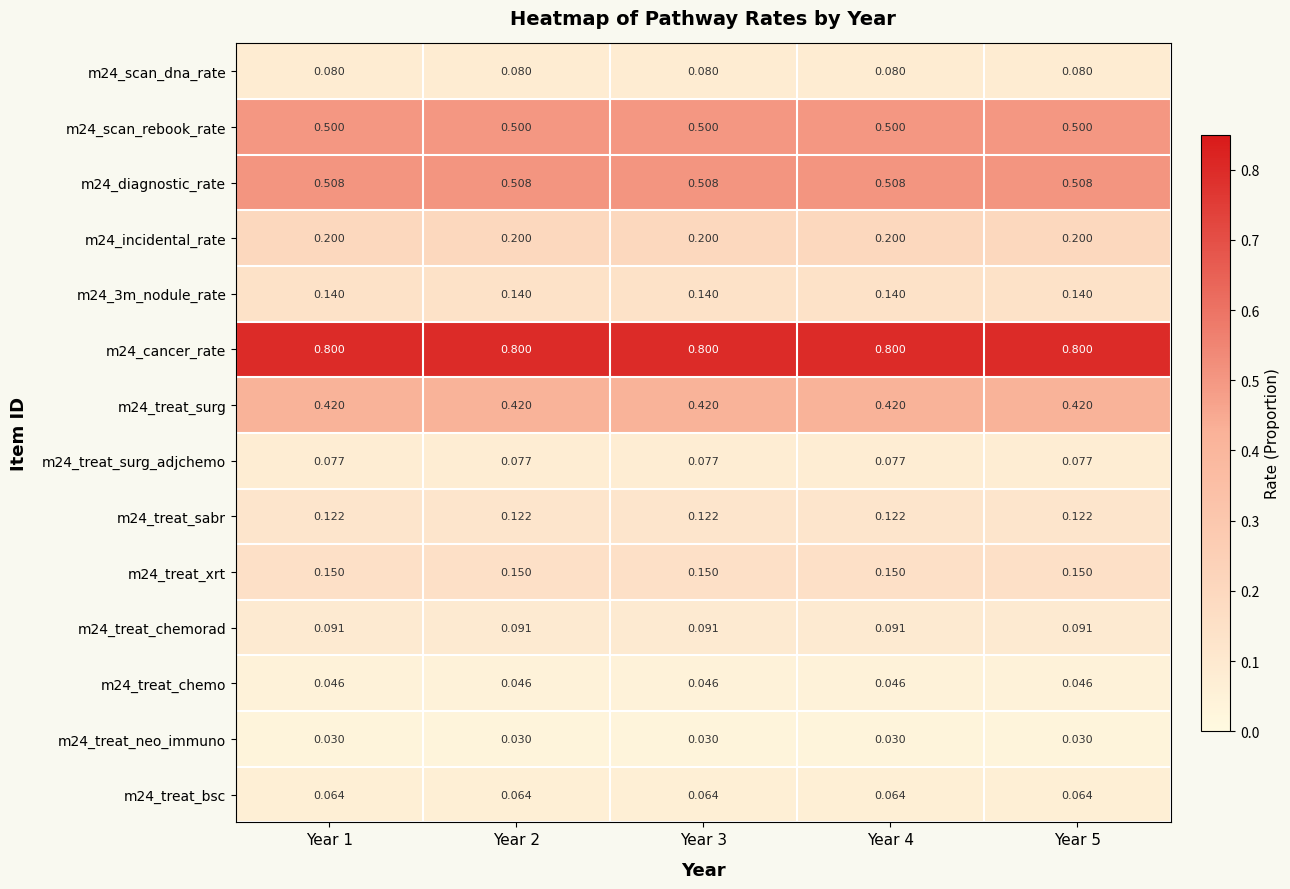

At how many categories does at least one series exceed 0?

5